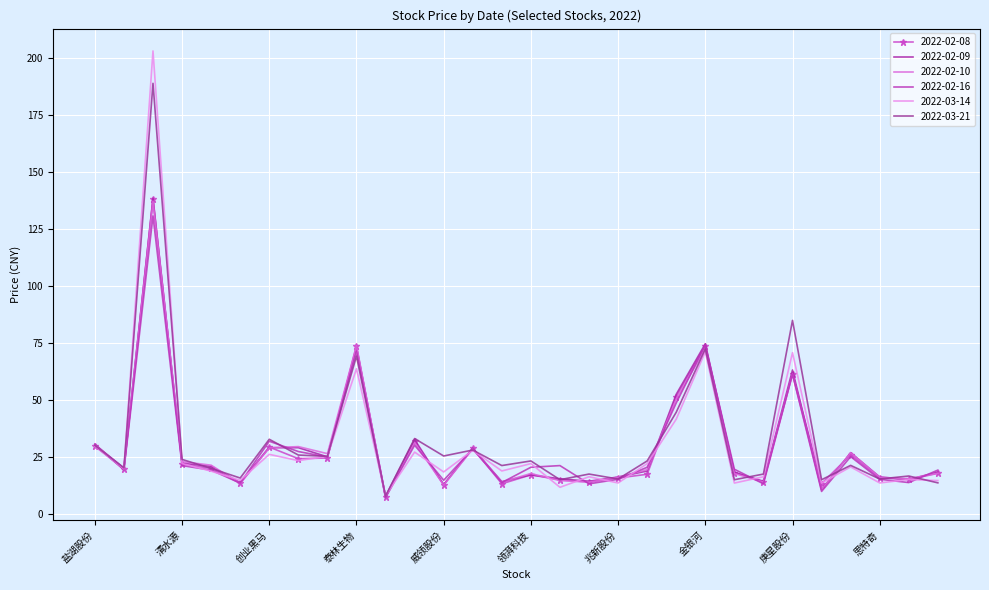

What is the value of the 2022-02-10 point at the 14th from the left?

28.4